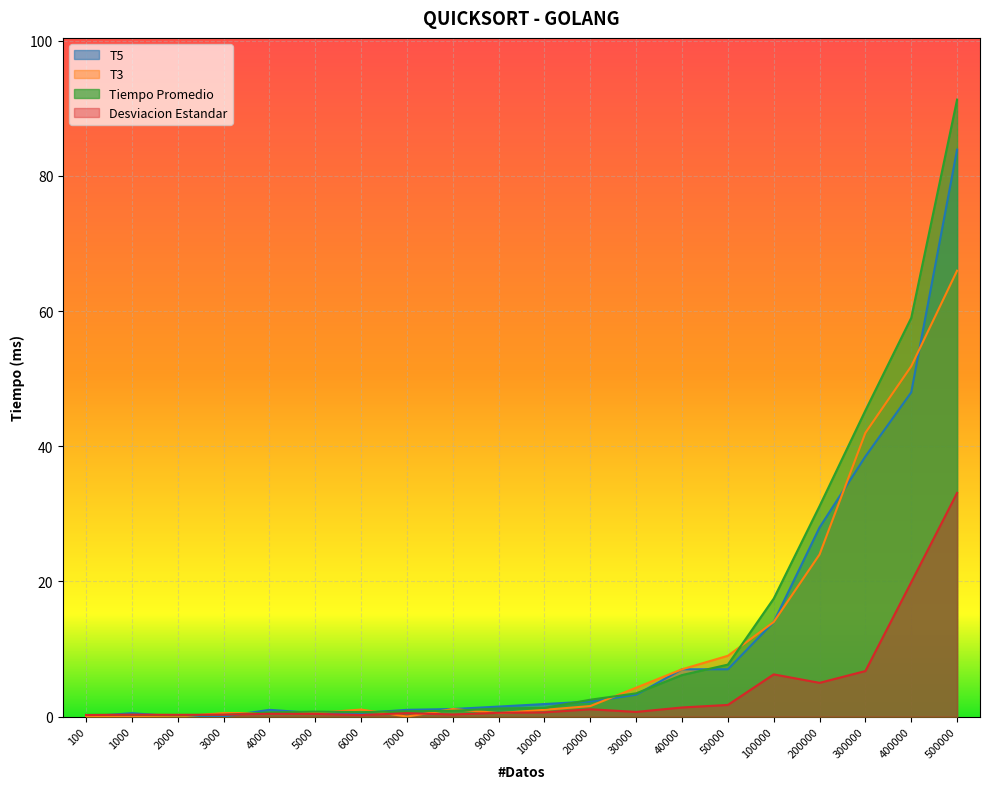

Where does the T5 series first go above 1?

8000